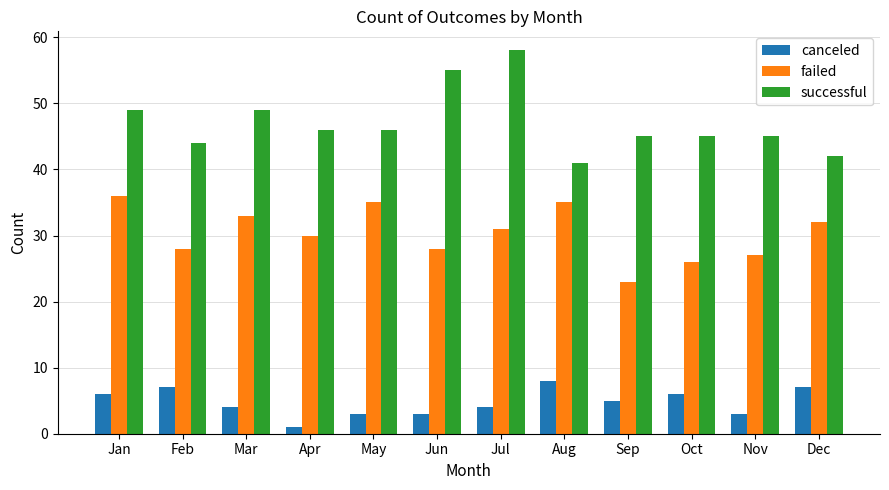

What is the value of the failed bar at the 1st from the left?

36